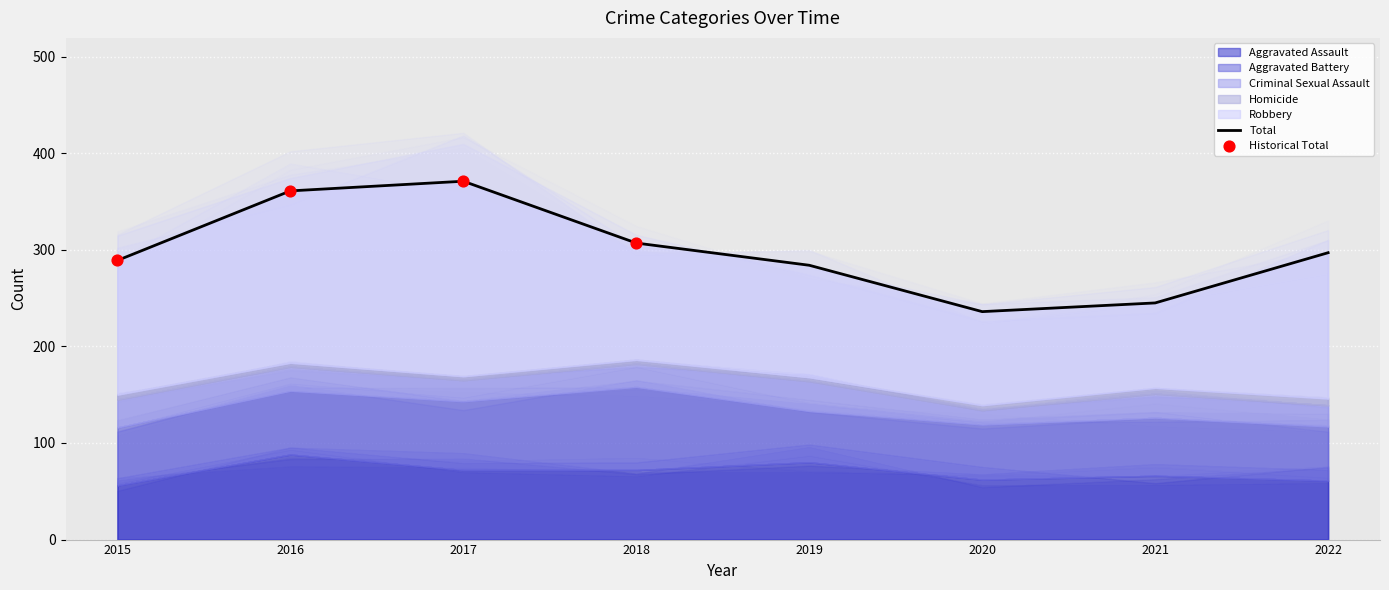

Which series reaches the maximum Y coordinate?

Robbery